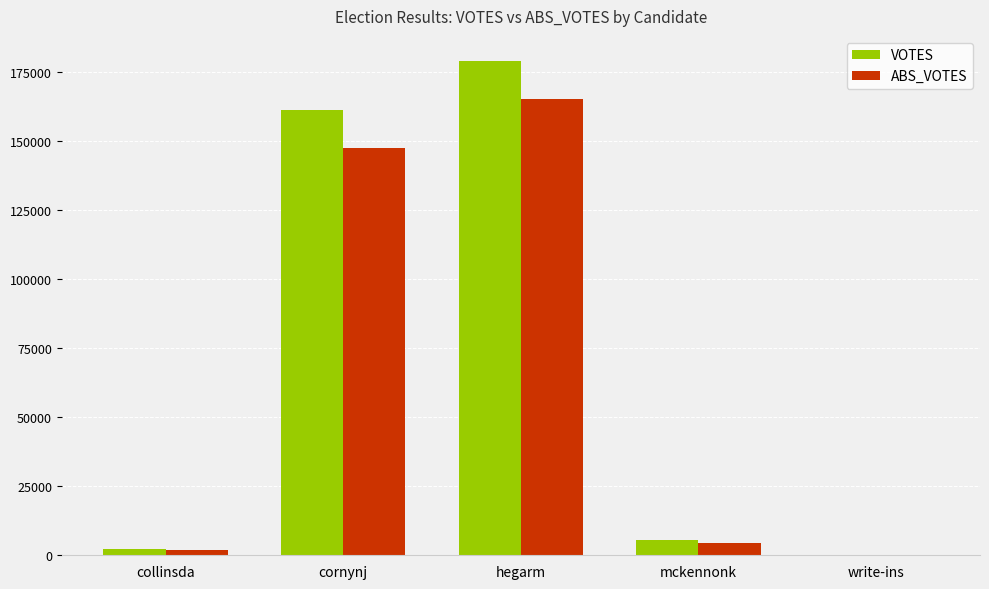

Between hegarm and write-ins, which series saw the biggest shift?

VOTES